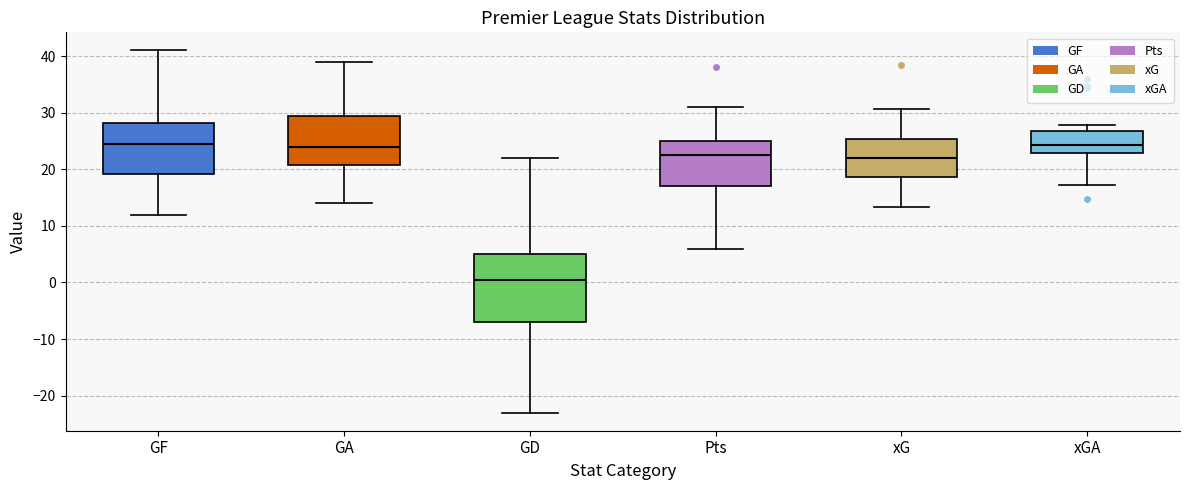

Which box is the tallest, from its lower edge to its upper edge?

GD